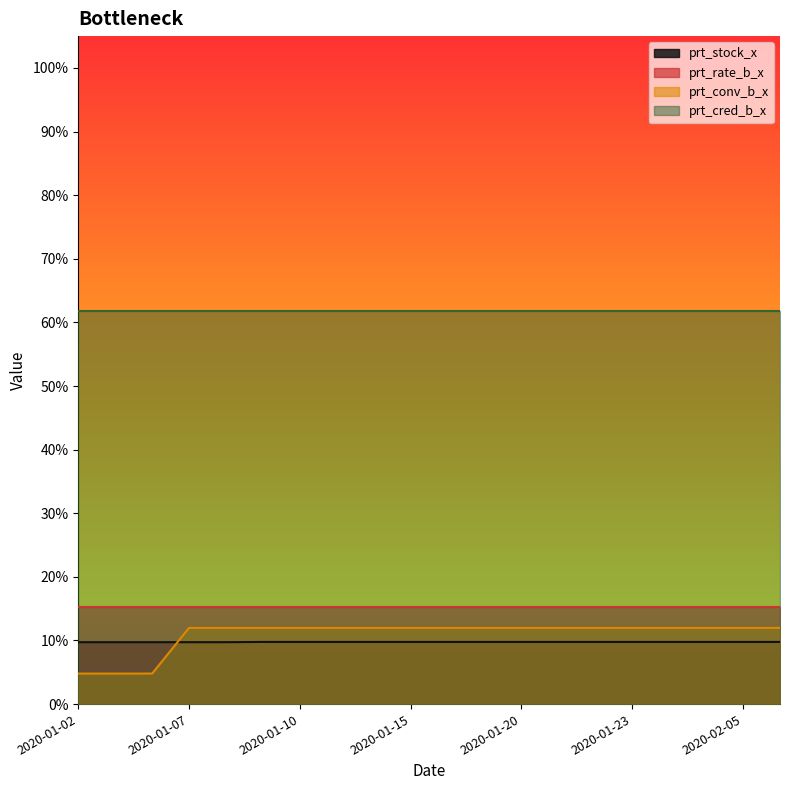

Which label corresponds to the smallest value in the chart?

2020-01-02